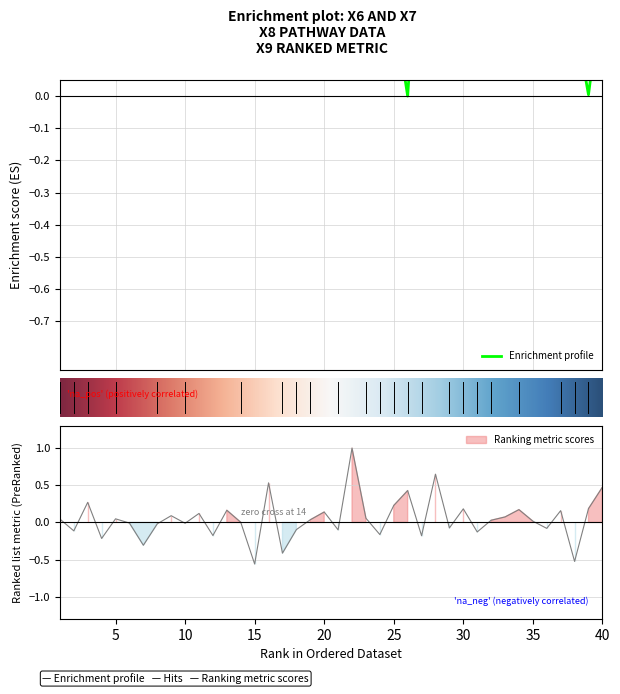

How many lines are shown in the chart?

2